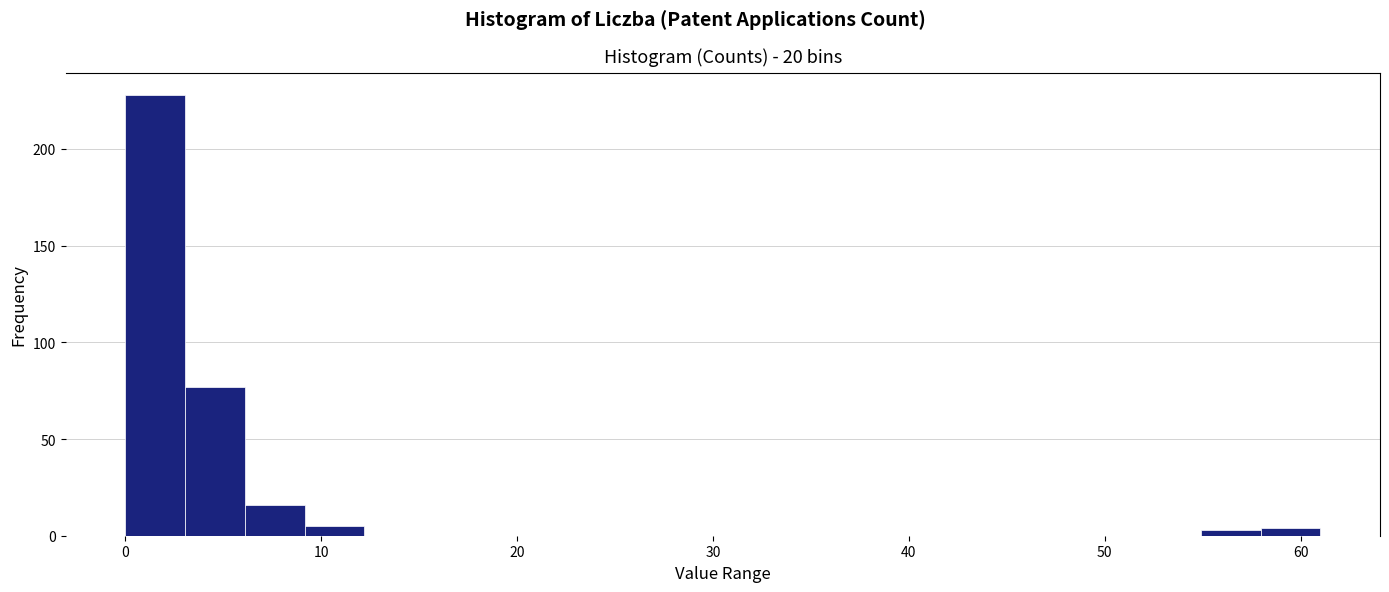

Read against the x-axis, roughly where is the centre of the tallest bar?

2